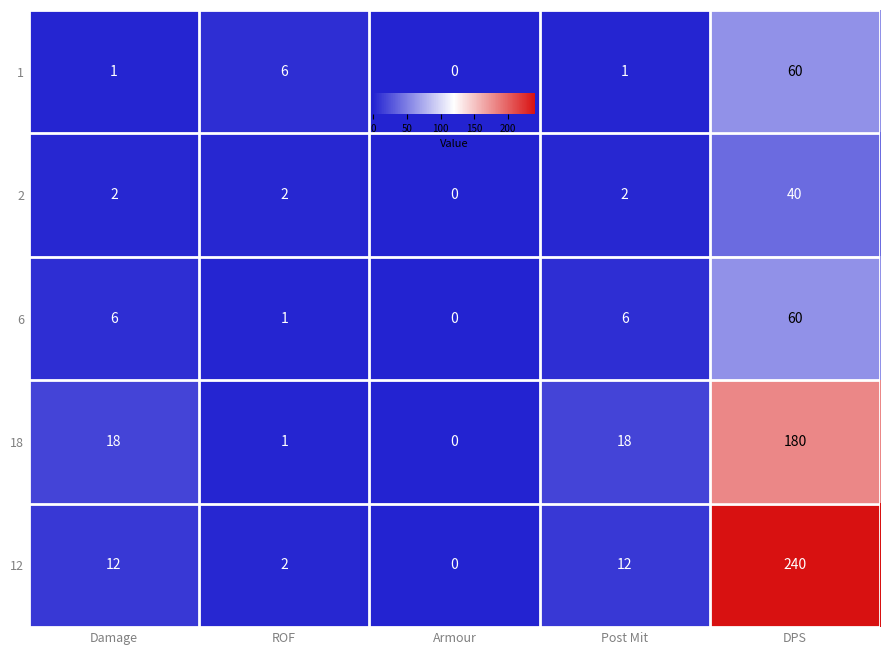

What is the spread (max minus min) of values at Post Mit?

17